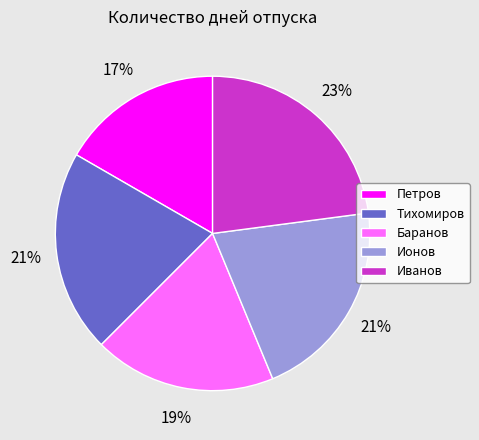

To the nearest percent, what percentage of the pie is Ионов?

21%